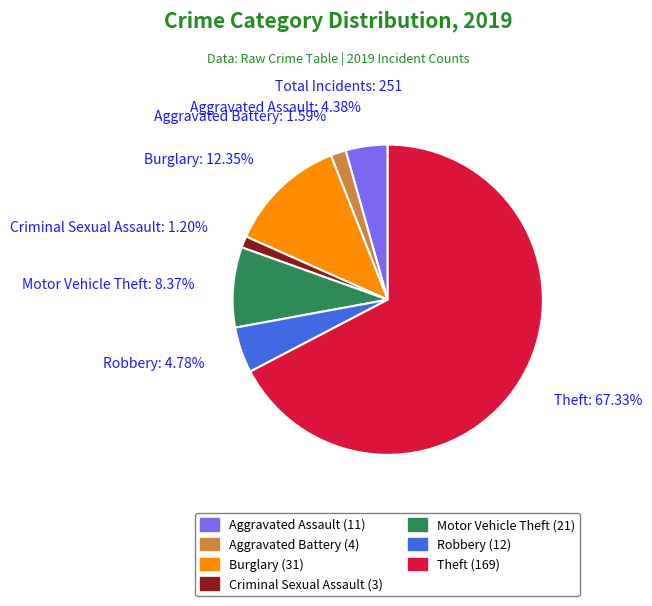

Is the sum of Criminal Sexual Assault and Aggravated Battery greater than half?

No